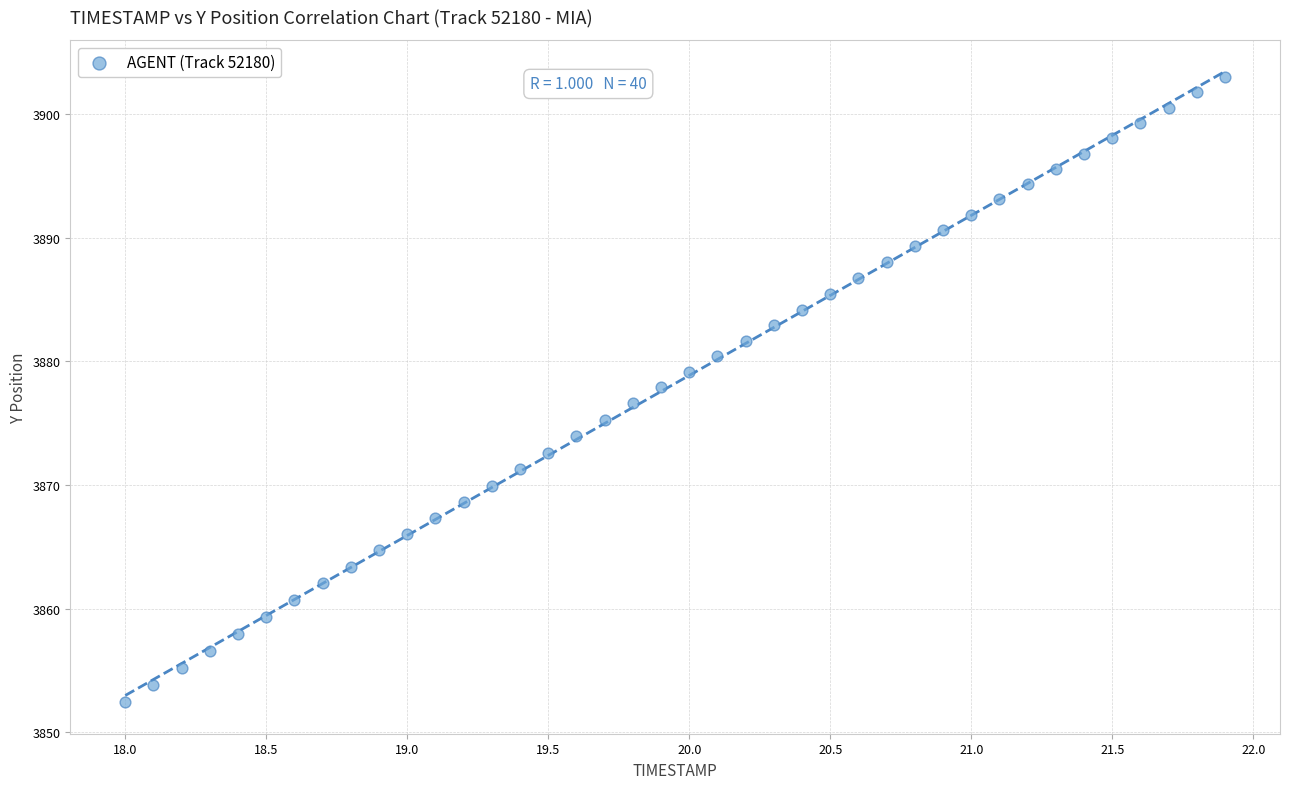

What is the range of Y values (max minus min)?

50.6